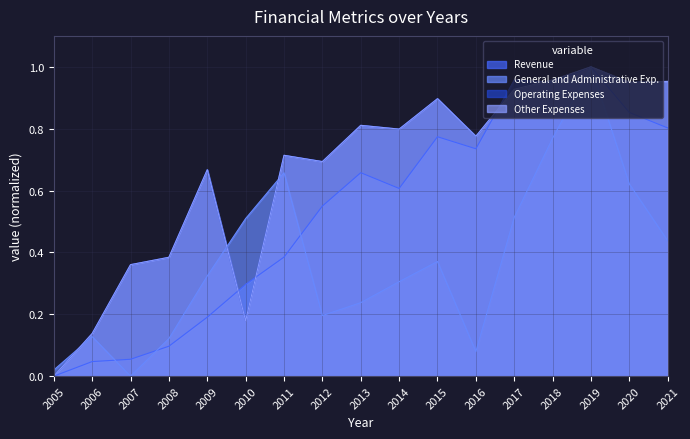

True or false: Operating Expenses has a value of 0.3 at 2009.

False